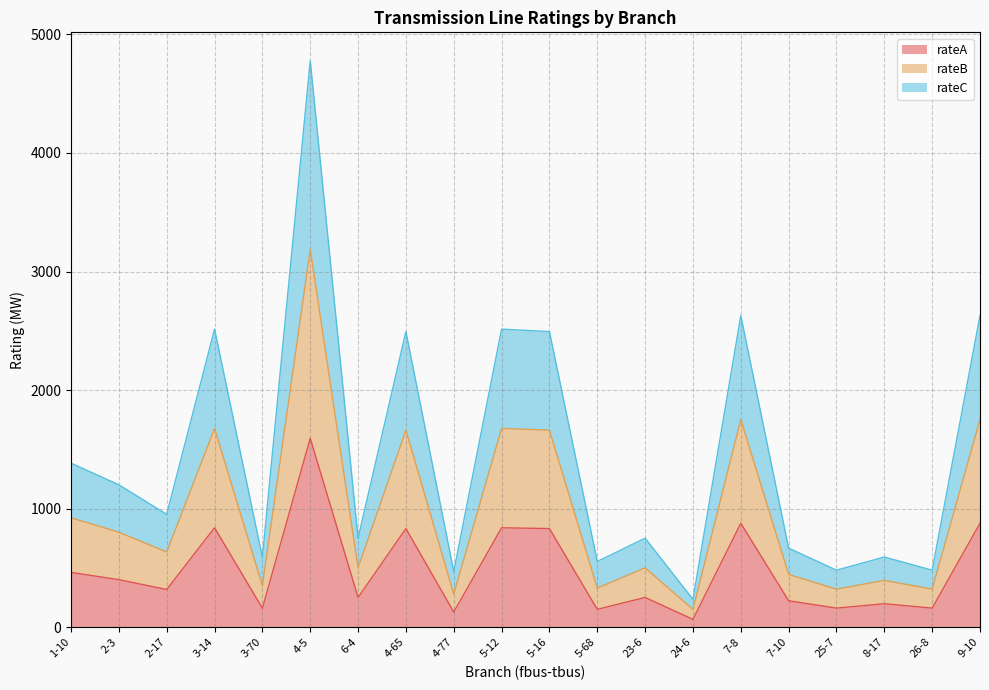

Rank the series by their average value, from highest to lowest.

rateB, rateC, rateA